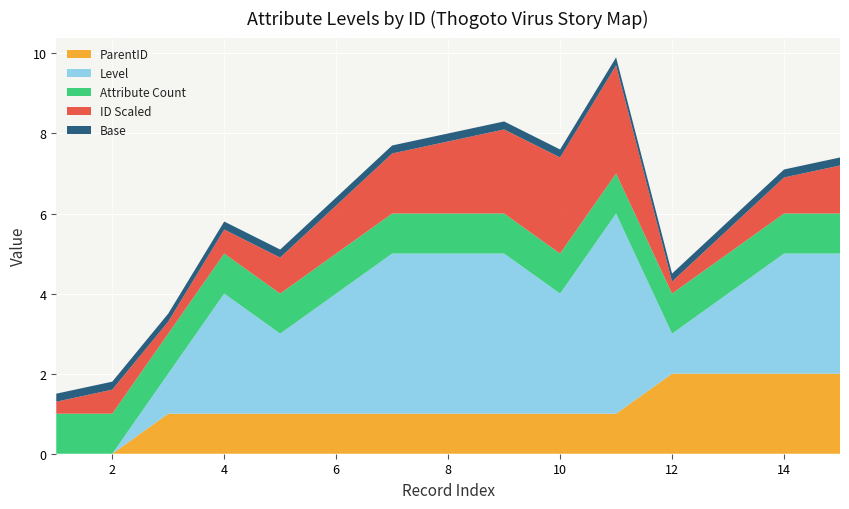

What is the highest value of the ParentID series?

2.0